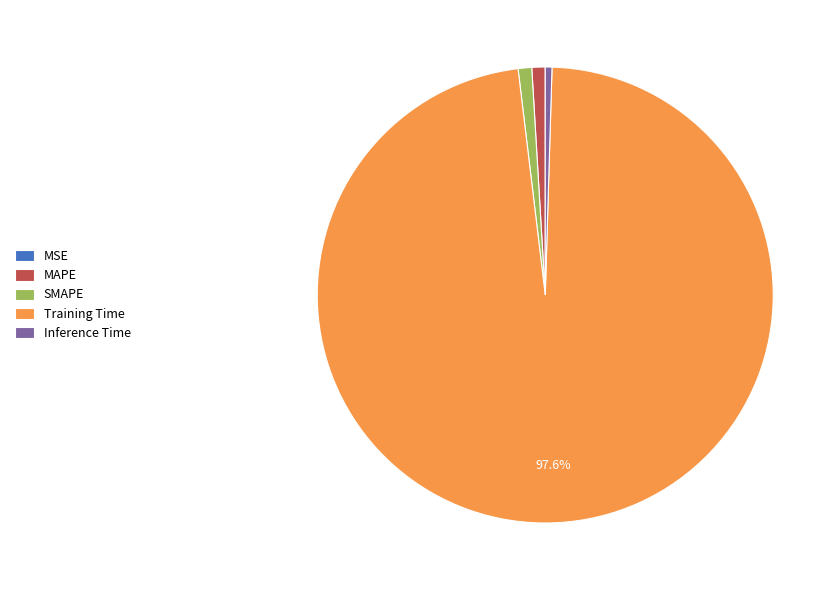

Do Training Time and SMAPE together represent more than half of the pie?

Yes